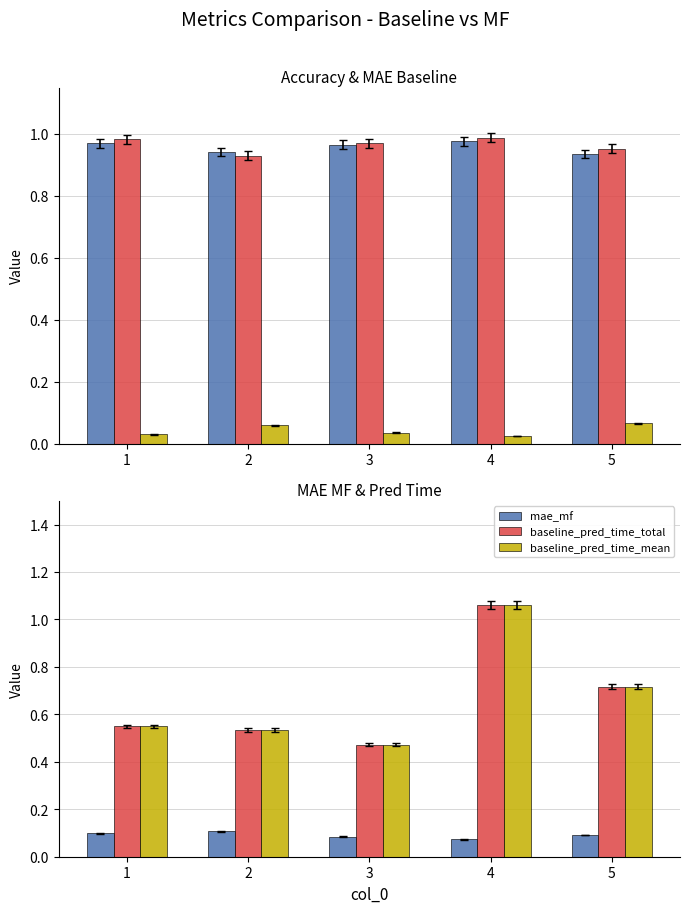

The value of acc_baseline at 3 is 1.0. True or false?

True